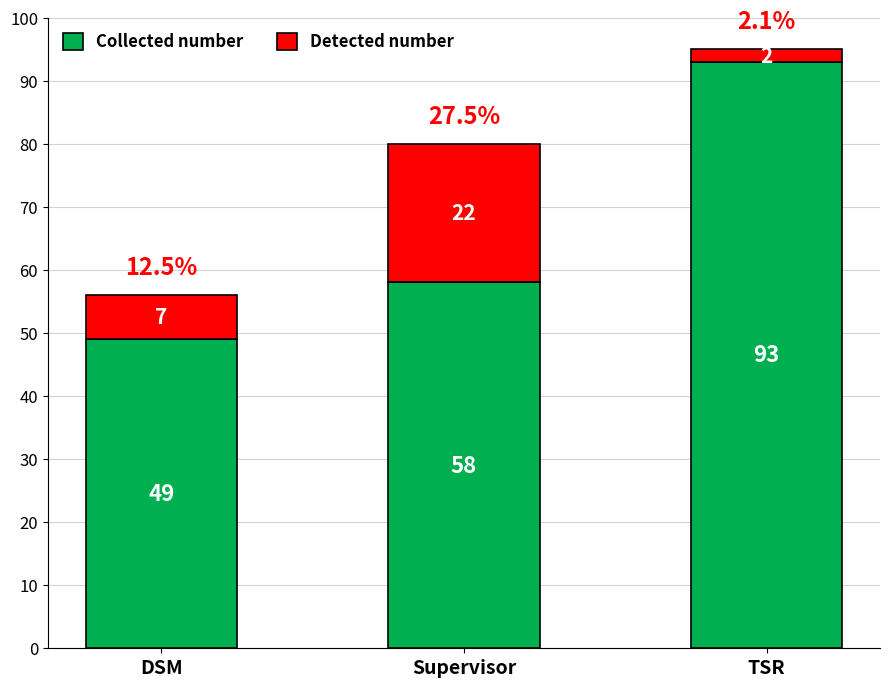

The Collected number series shows 93 at Supervisor. True or false?

False